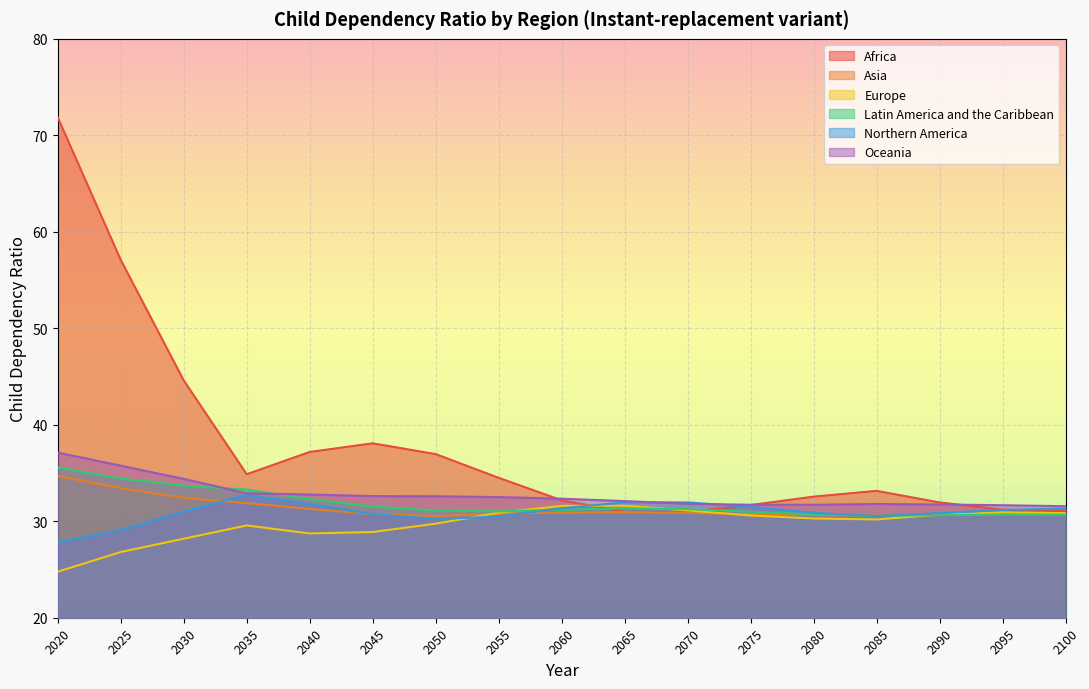

What is the spread (max minus min) of values at 2030?

16.4